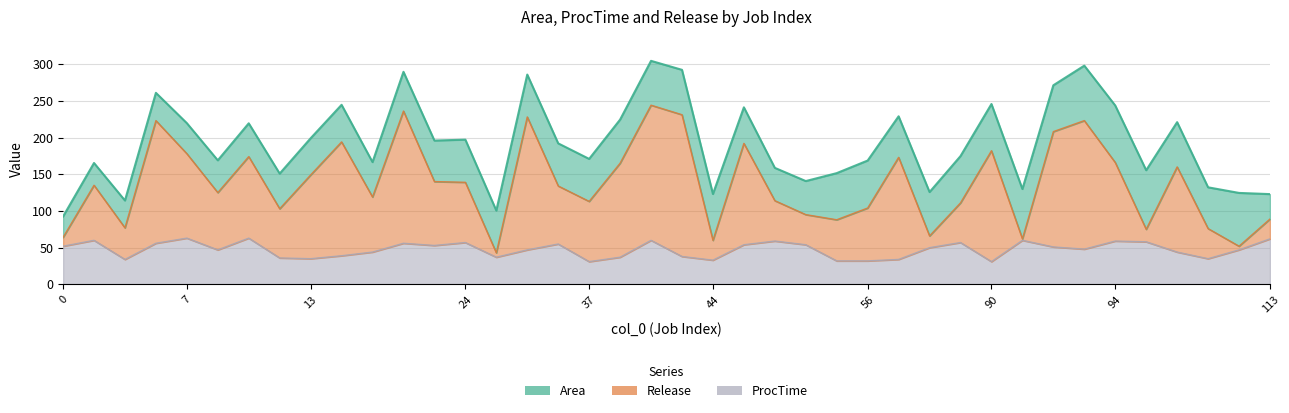

At which category is the sum across all series the highest?

40